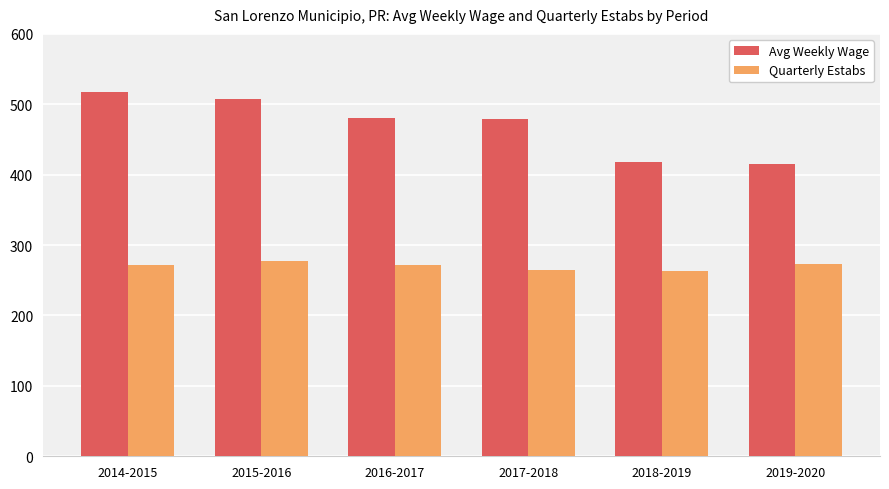

What is the average value of the Quarterly Estabs series?

270